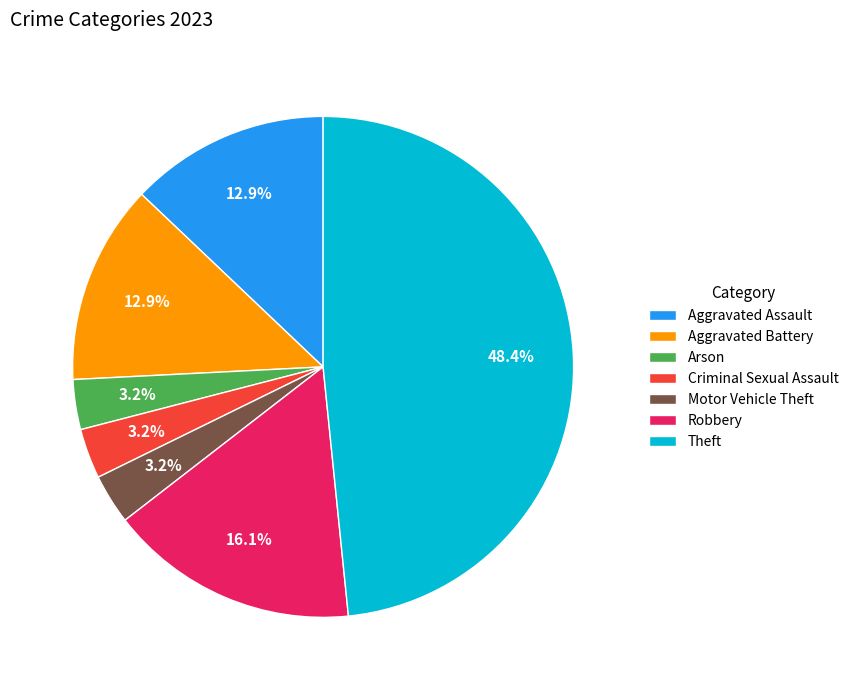

To the nearest percent, what is the combined percentage of Arson and Motor Vehicle Theft?

6%